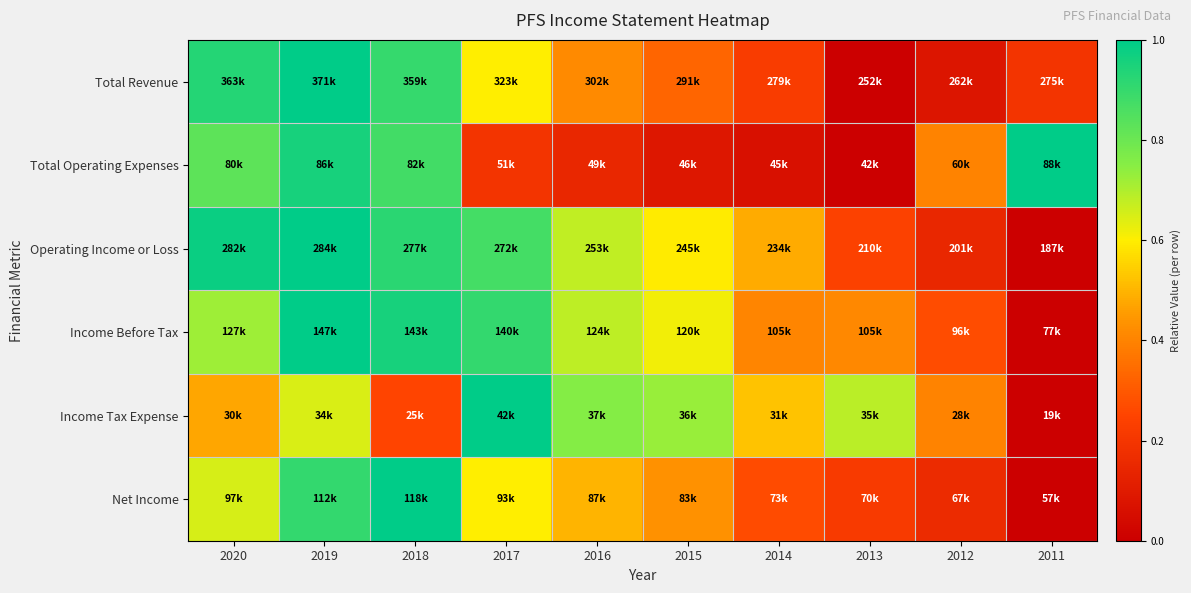

Reading right to left, what are all the values shown in this chart?

Total Revenue: 2011=0.2	2012=0.1	2013=0.0	2014=0.2	2015=0.3	2016=0.4	2017=0.6	2018=0.9	2019=1.0	2020=0.9
Total Operating Expenses: 2011=1.0	2012=0.4	2013=0.0	2014=0.1	2015=0.1	2016=0.1	2017=0.2	2018=0.9	2019=1.0	2020=0.8
Operating Income or Loss: 2011=0.0	2012=0.1	2013=0.2	2014=0.5	2015=0.6	2016=0.7	2017=0.9	2018=0.9	2019=1.0	2020=1.0
Income Before Tax: 2011=0.0	2012=0.3	2013=0.4	2014=0.4	2015=0.6	2016=0.7	2017=0.9	2018=1.0	2019=1.0	2020=0.7
Income Tax Expense: 2011=0.0	2012=0.4	2013=0.7	2014=0.5	2015=0.7	2016=0.8	2017=1.0	2018=0.2	2019=0.6	2020=0.5
Net Income: 2011=0.0	2012=0.2	2013=0.2	2014=0.3	2015=0.4	2016=0.5	2017=0.6	2018=1.0	2019=0.9	2020=0.6